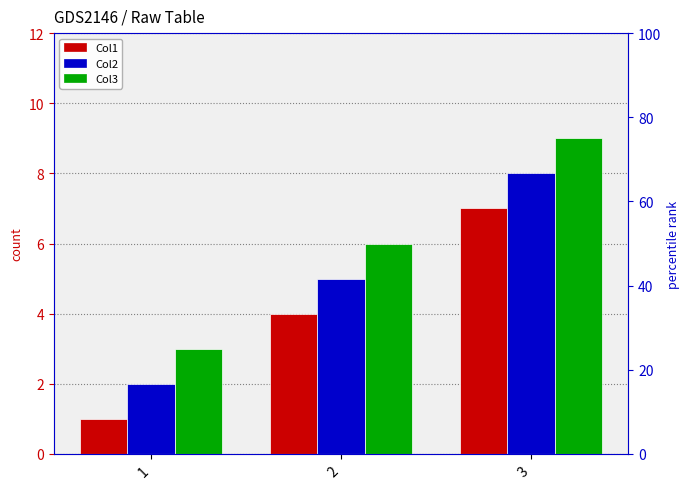

At 1, list the series in order from largest to smallest.

Col3, Col2, Col1